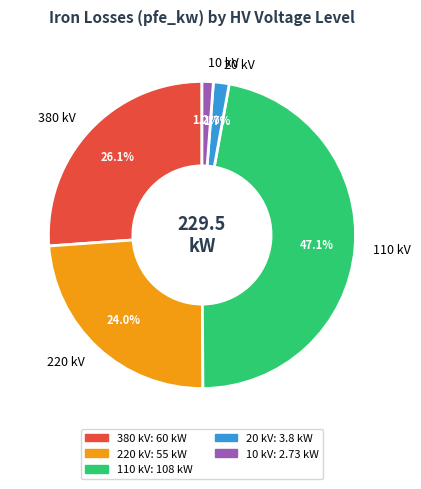

What is the largest slice in the pie chart?

110 kV